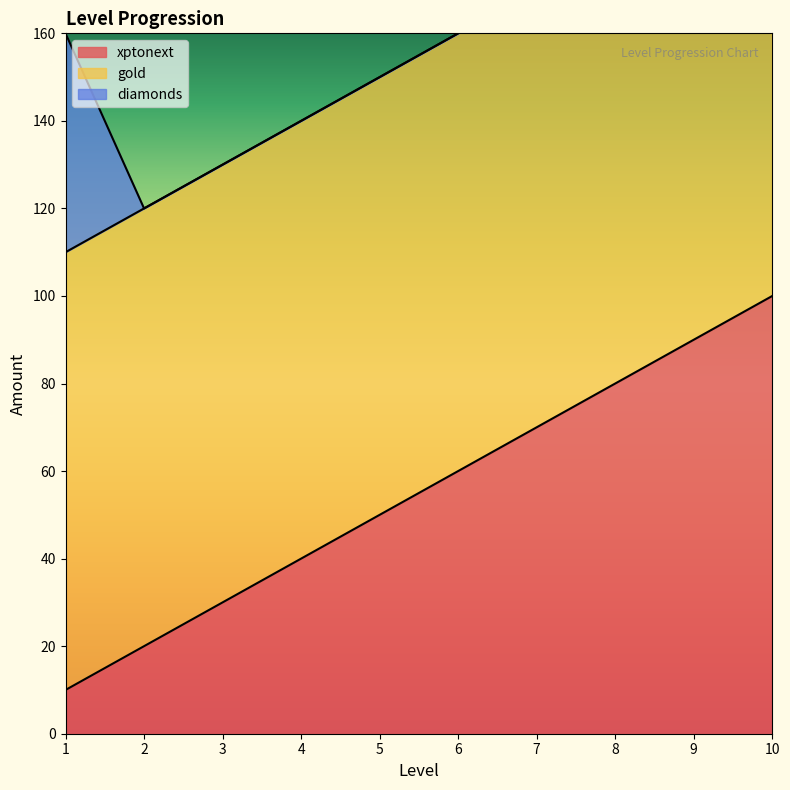

Which series has the largest total across all categories?

gold